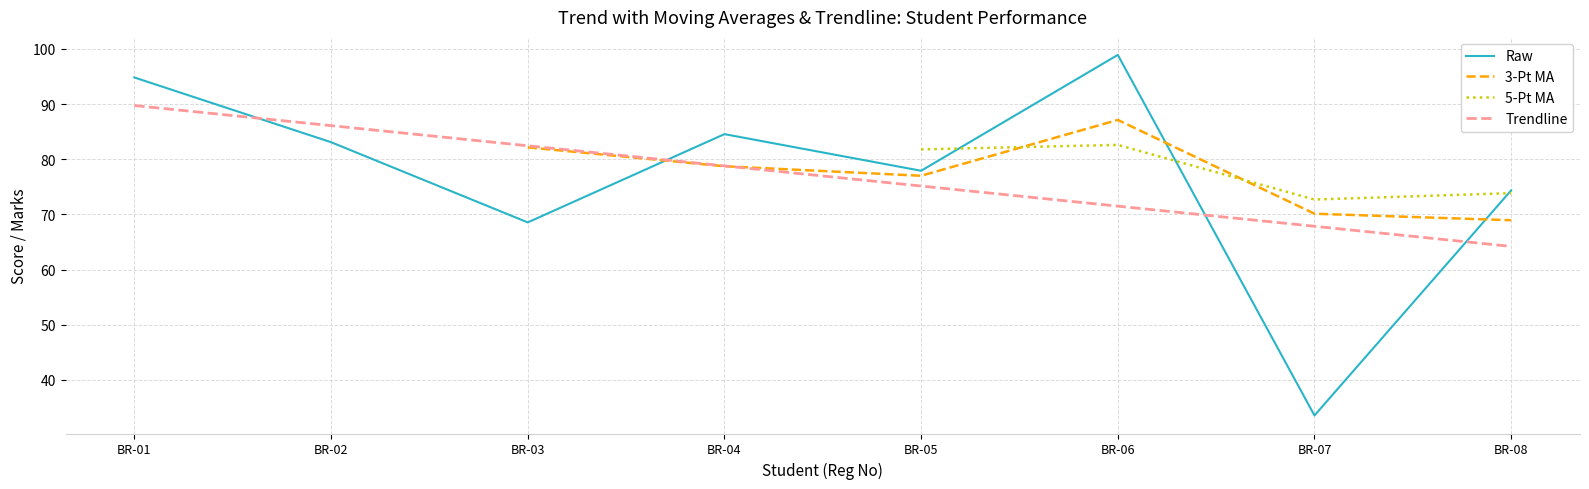

What value does the 3-Pt MA series have at BR-05?

77.0